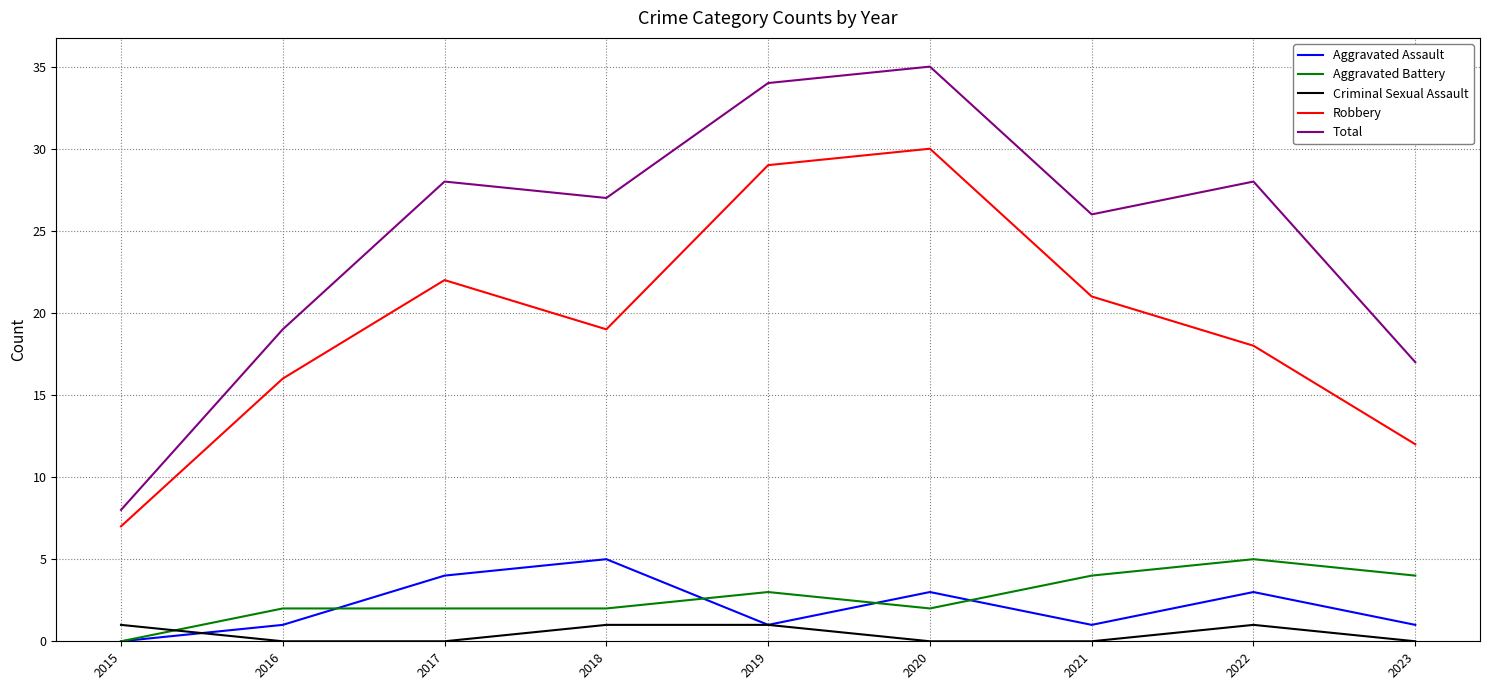

True or false: Total and Criminal Sexual Assault cross at least once.

False